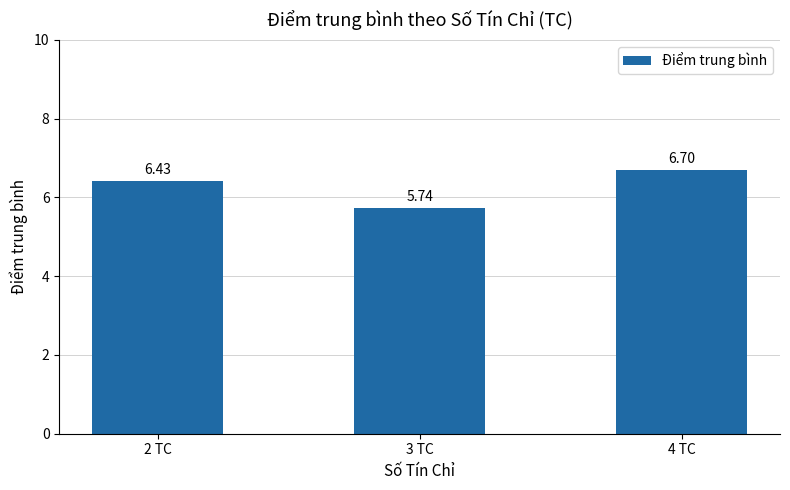

Are the bars grouped side by side (vs. stacked)?

No